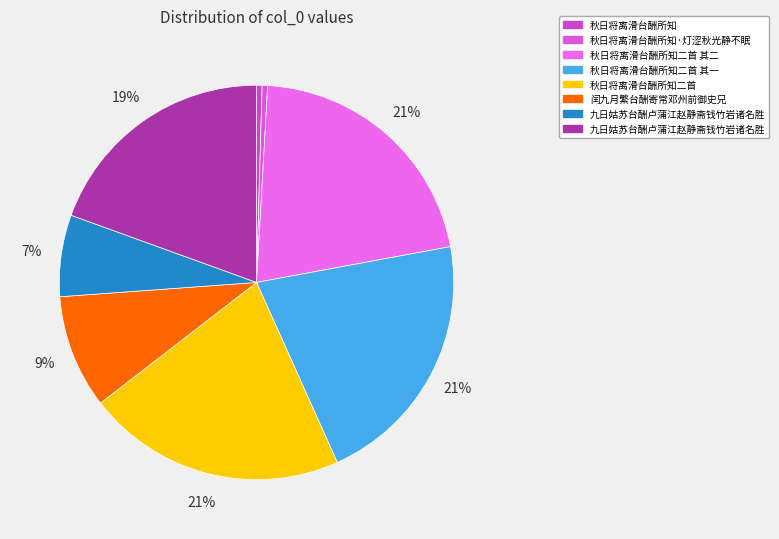

Count the number of slices in the pie.

8